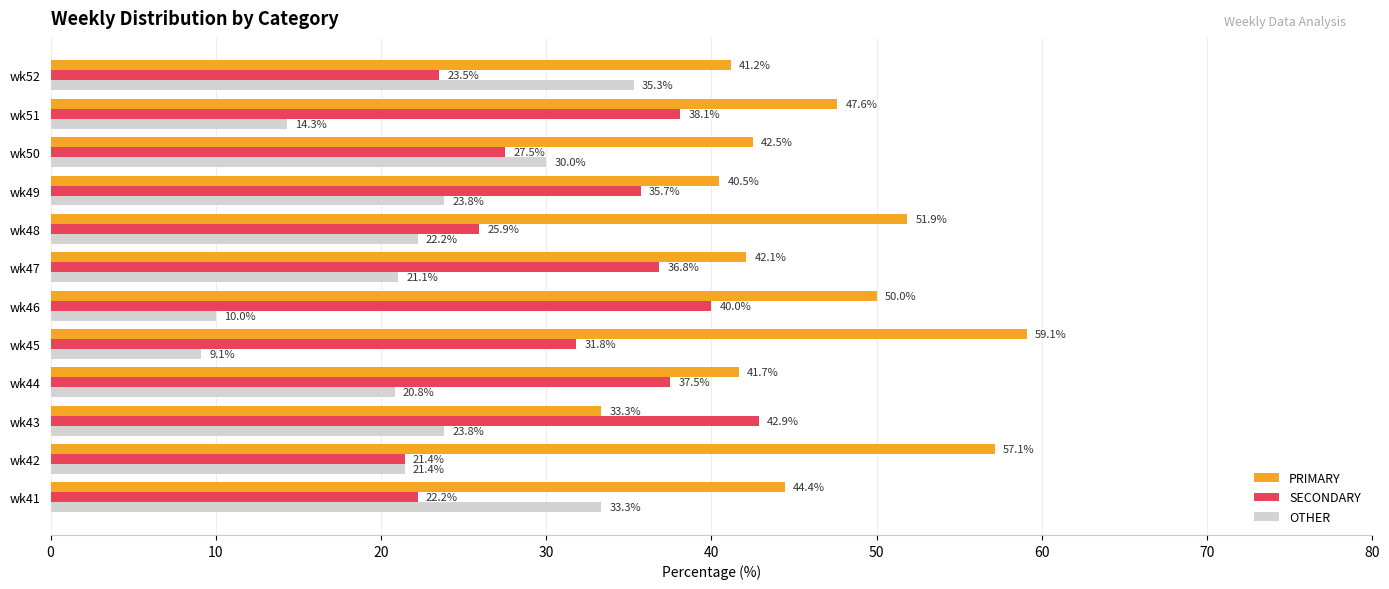

The OTHER series shows 6.6 at wk49. True or false?

False